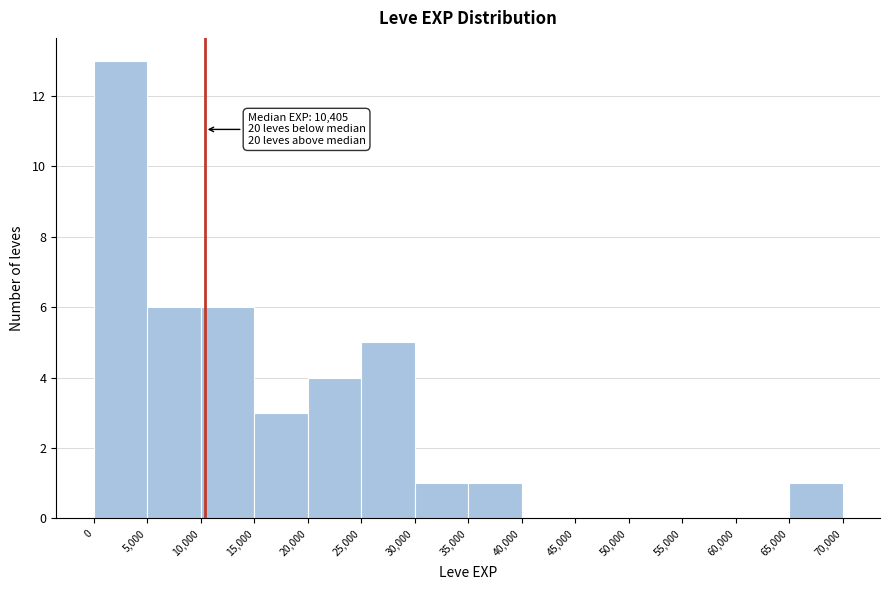

Which range on the x-axis has the tallest bar?

0 to 5,000